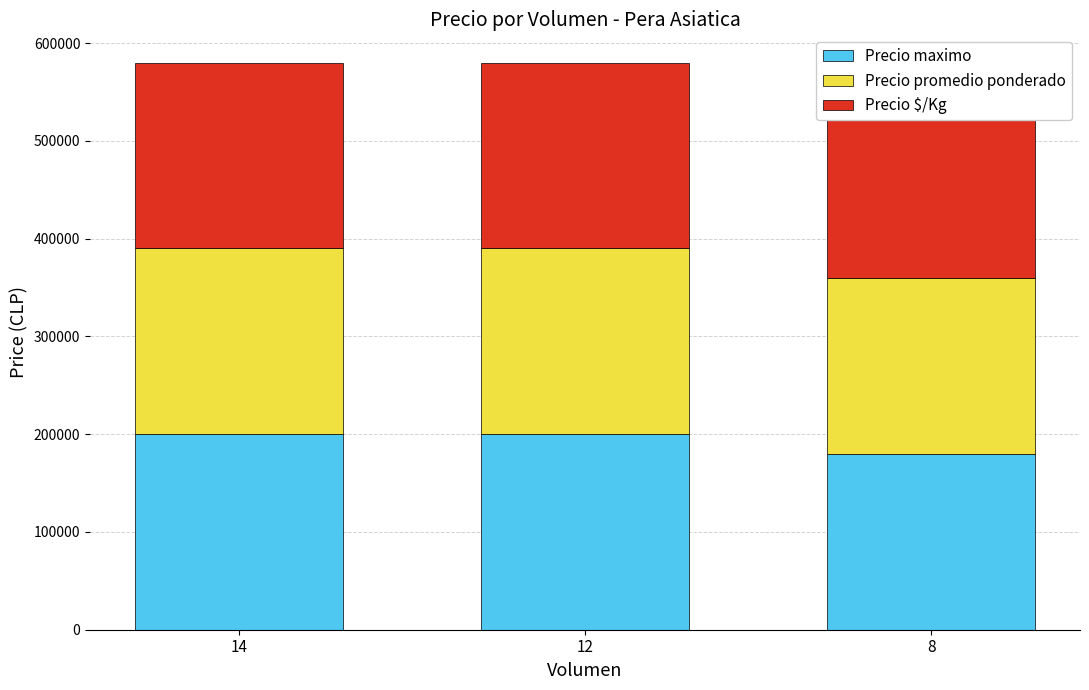

At which category is the sum across all series the highest?

14